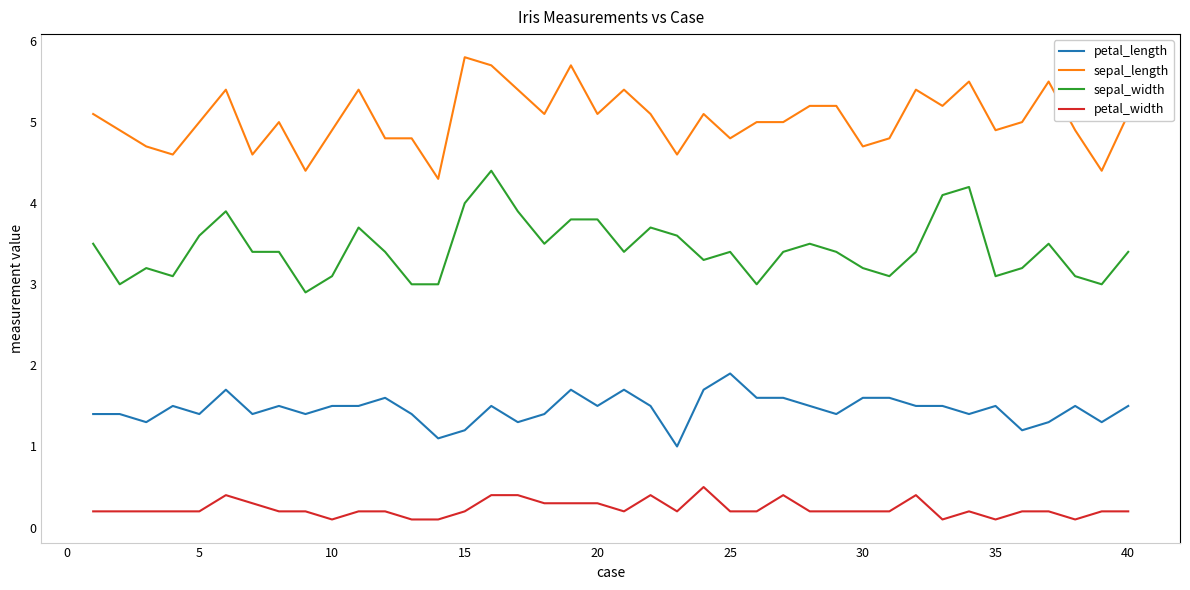

What is the difference between the maximum and minimum values in the petal_width series?

0.4